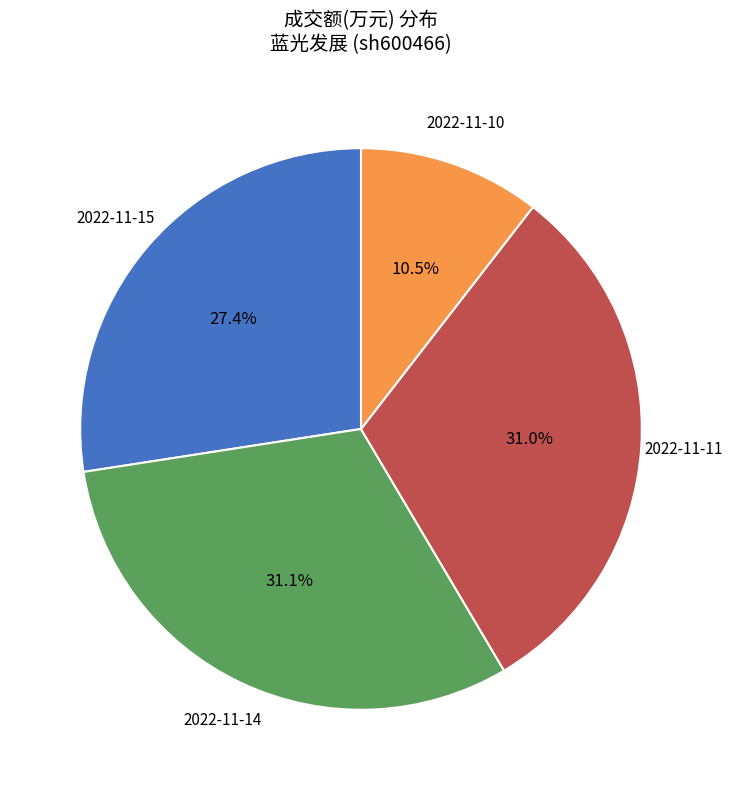

Count the number of slices in the pie.

4